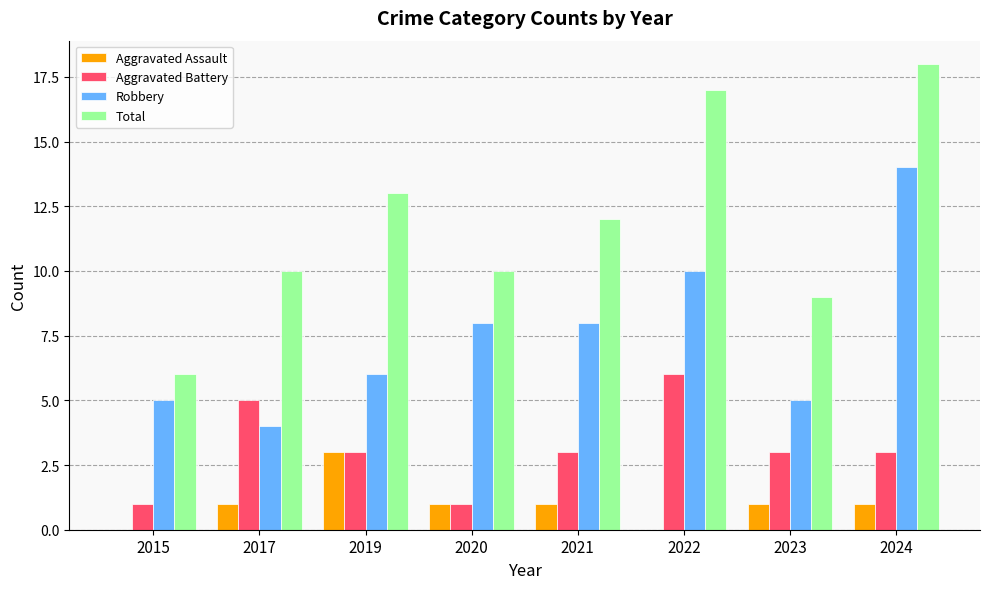

What are all the series names shown in the legend?

Aggravated Assault, Aggravated Battery, Robbery, Total